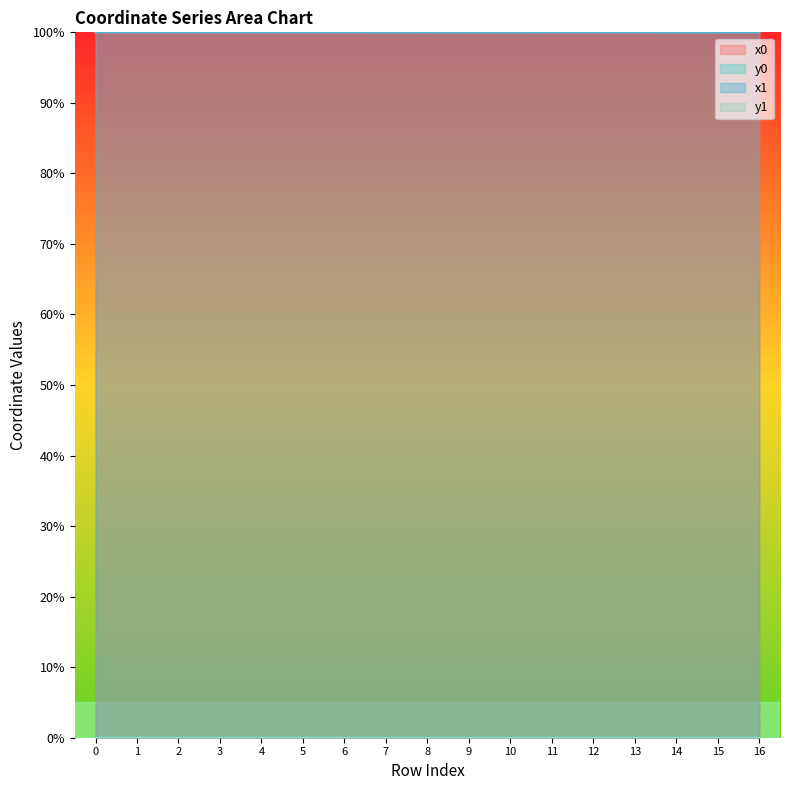

Read the x1 value at 8.

100.0